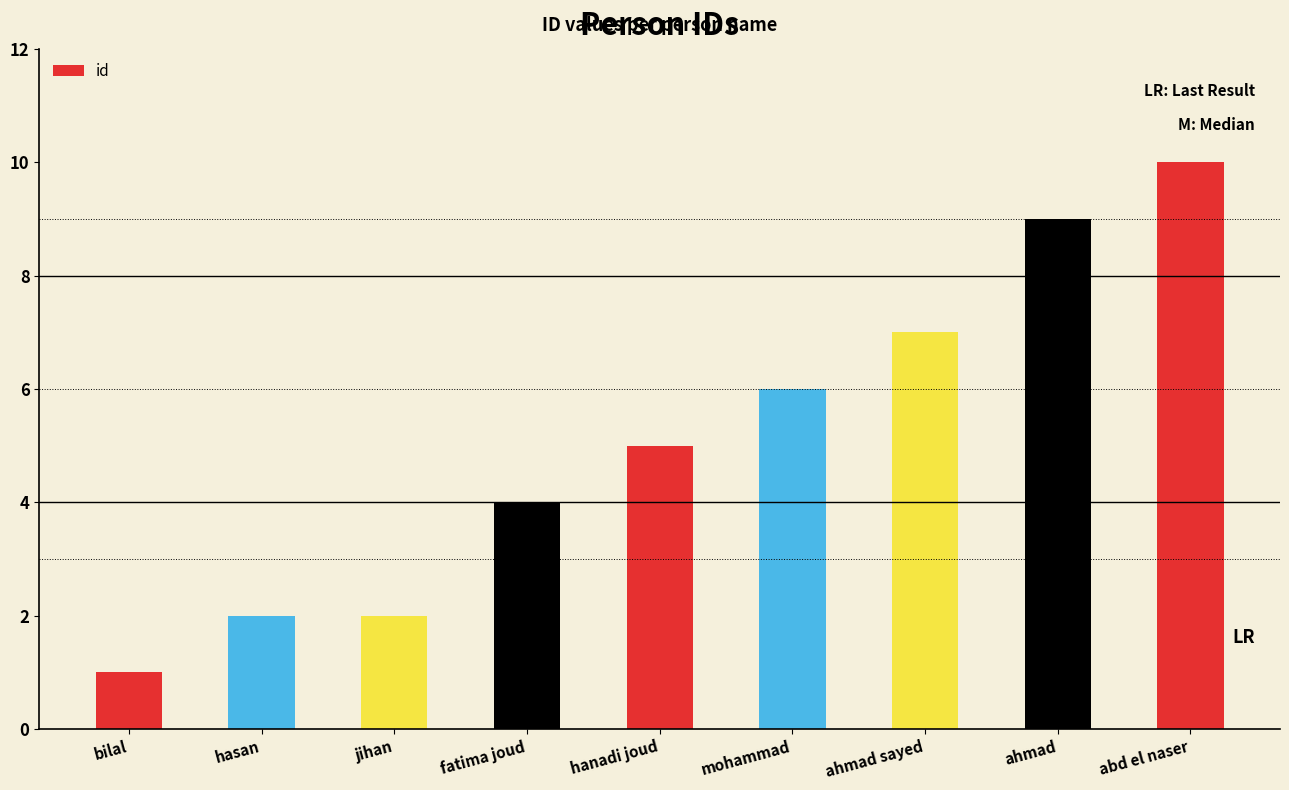

What is the ratio of the value at hanadi joud to the value at ahmad sayed?

0.7